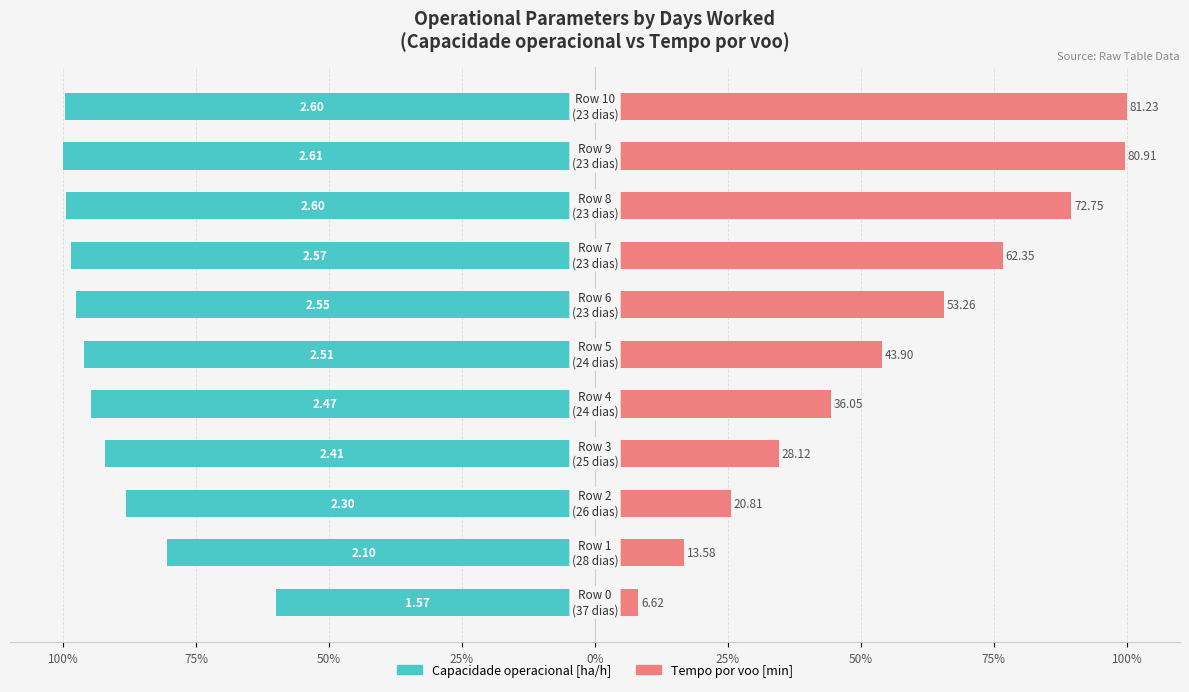

How many values in the Tempo por voo [min] series exceed 54?

6